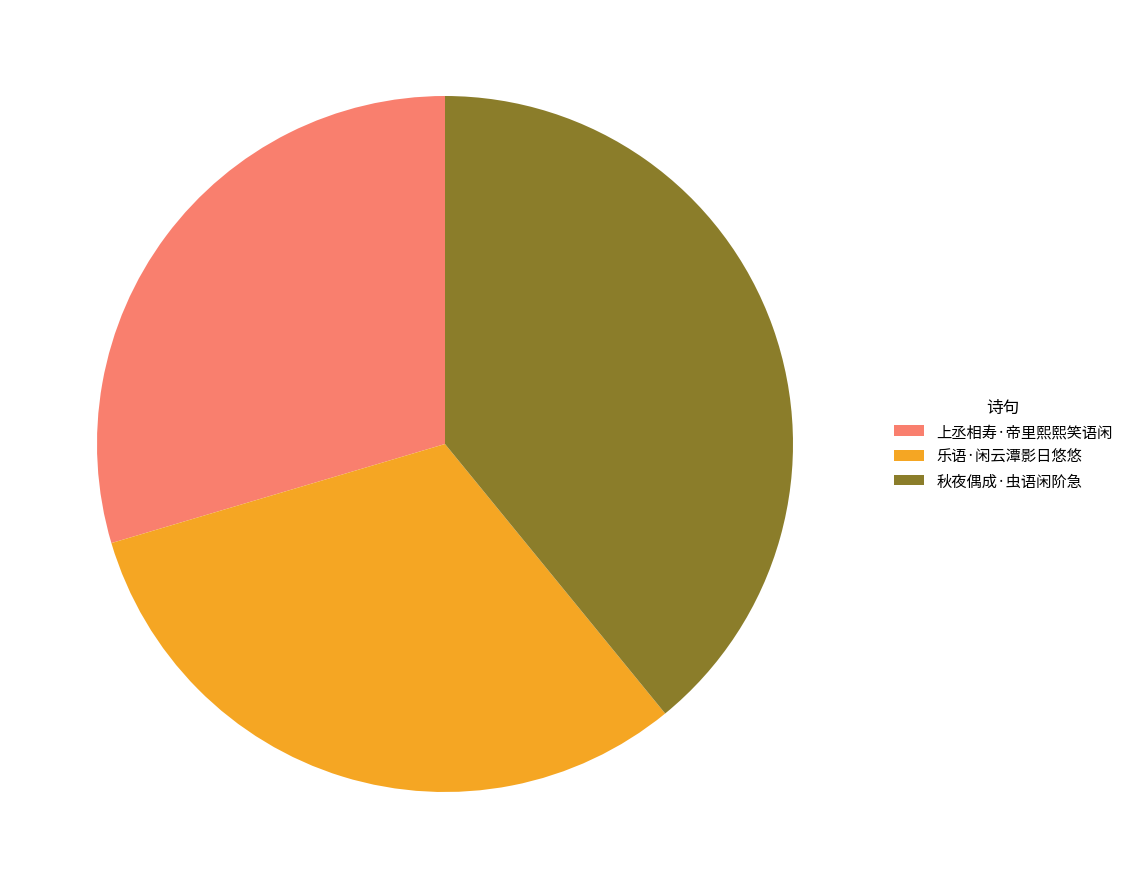

Which category has the smallest portion of the pie?

上丞相寿·帝里熙熙笑语闲